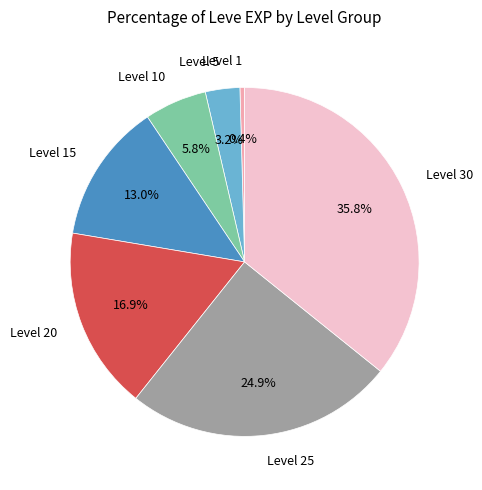

To the nearest percent, what percentage of the pie is Level 30?

36%